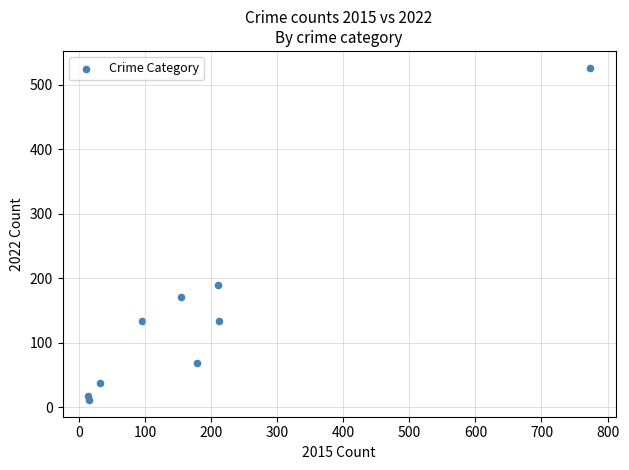

What is the average Y value?

143